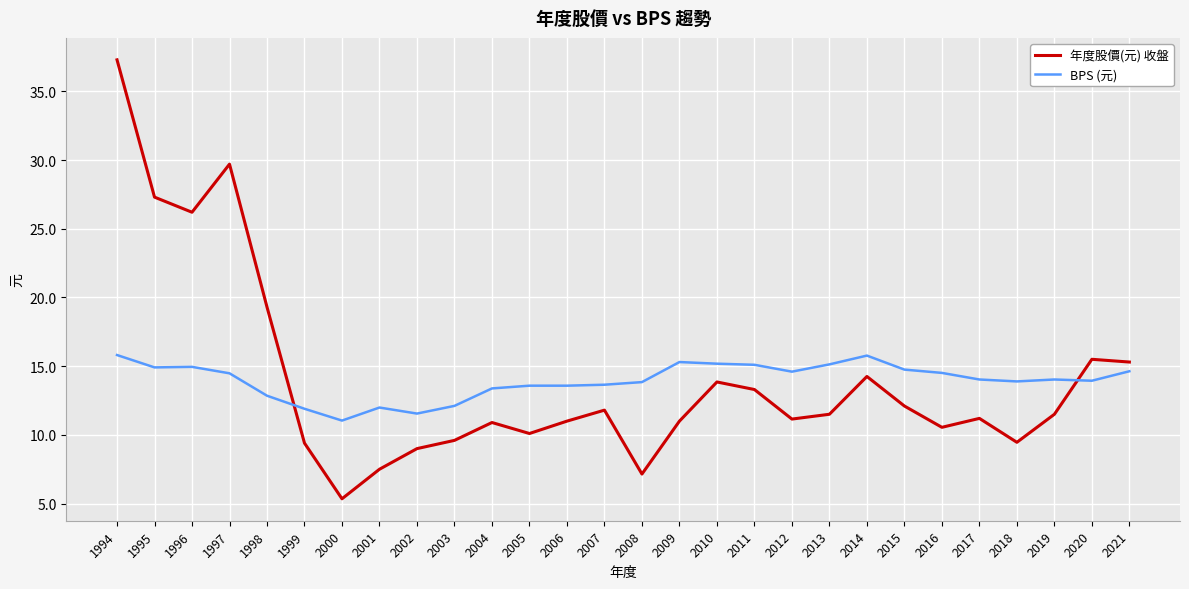

At 2009, list the series in order from largest to smallest.

BPS (元), 年度股價(元) 收盤